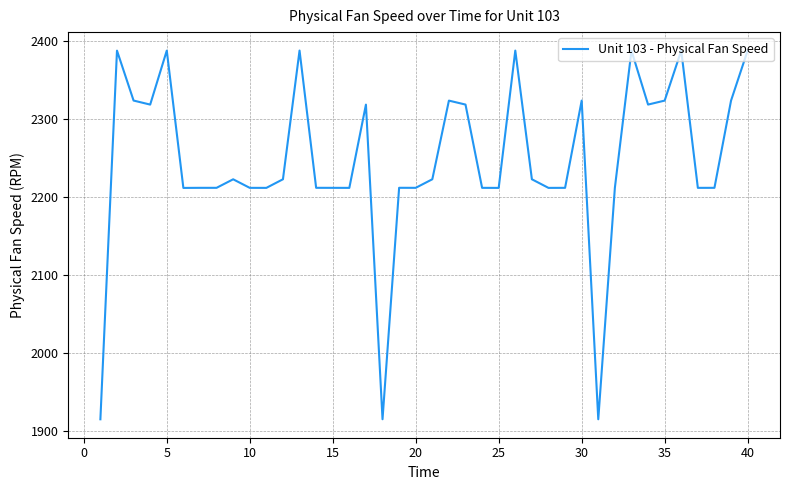

What is the difference between the maximum and minimum values?

472.6